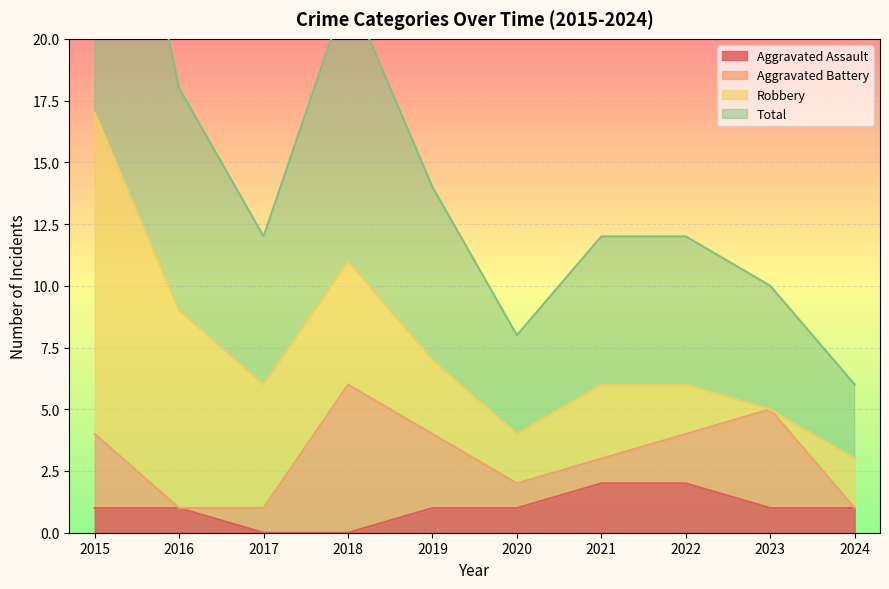

The value of Aggravated Assault at 2021 is 1. True or false?

False